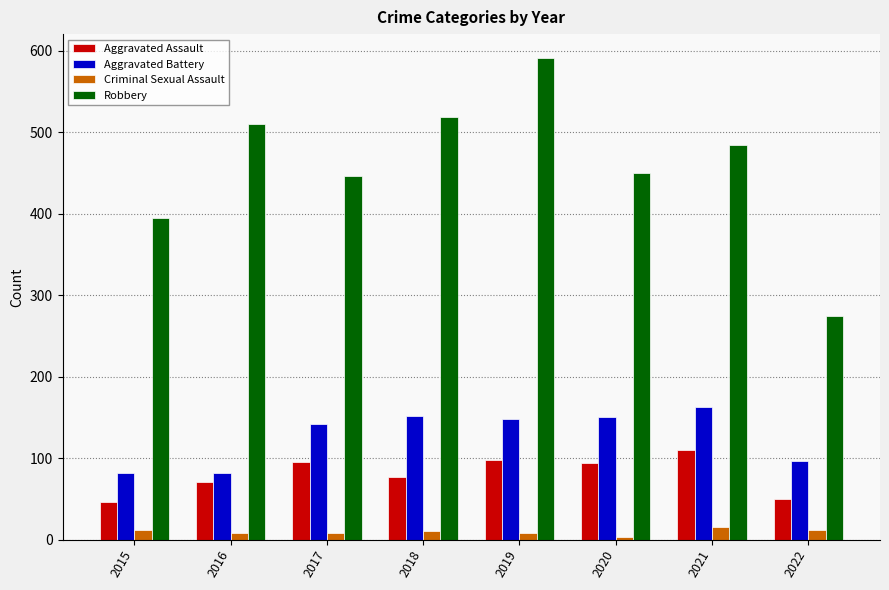

Does the chart contain any negative values?

No